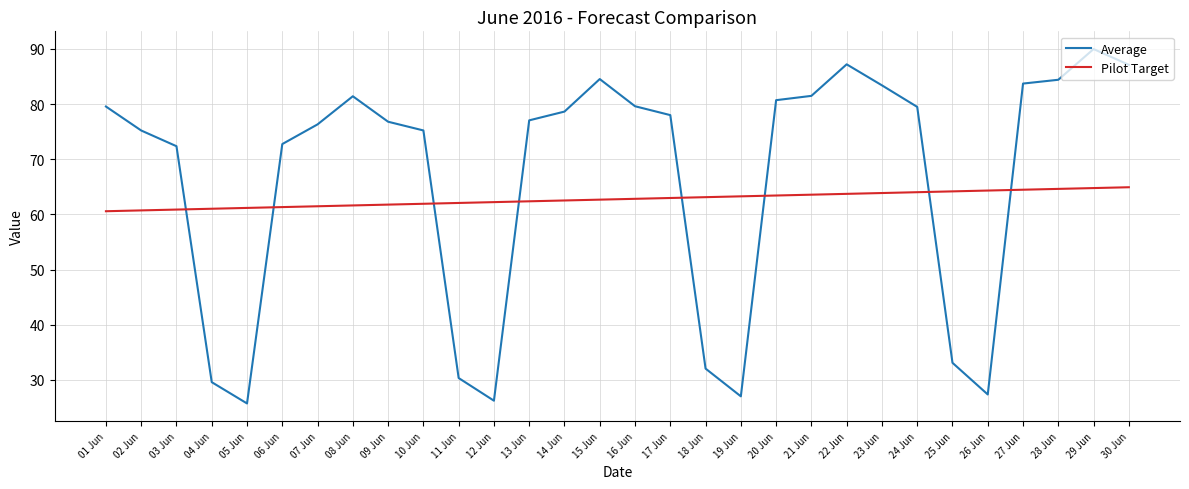

What position from the left is 12 Jun?

12